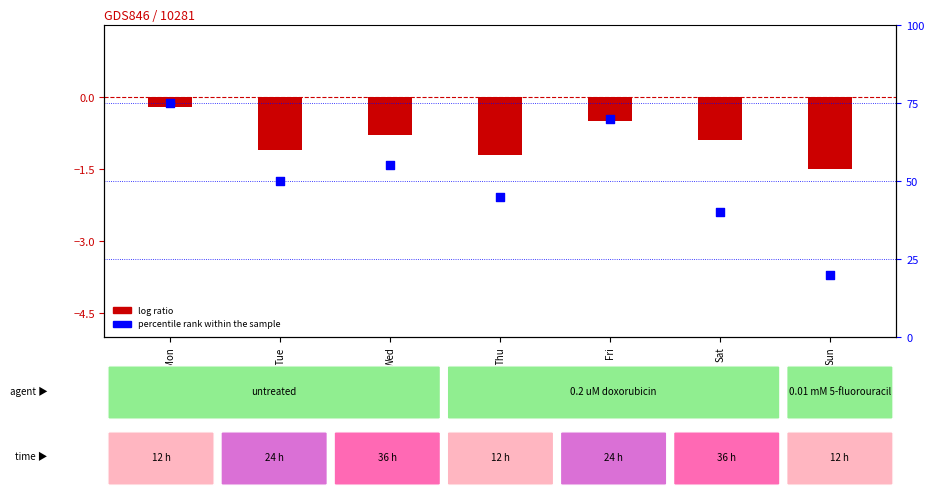

Which series contains the highest Y value?

percentile rank within the sample